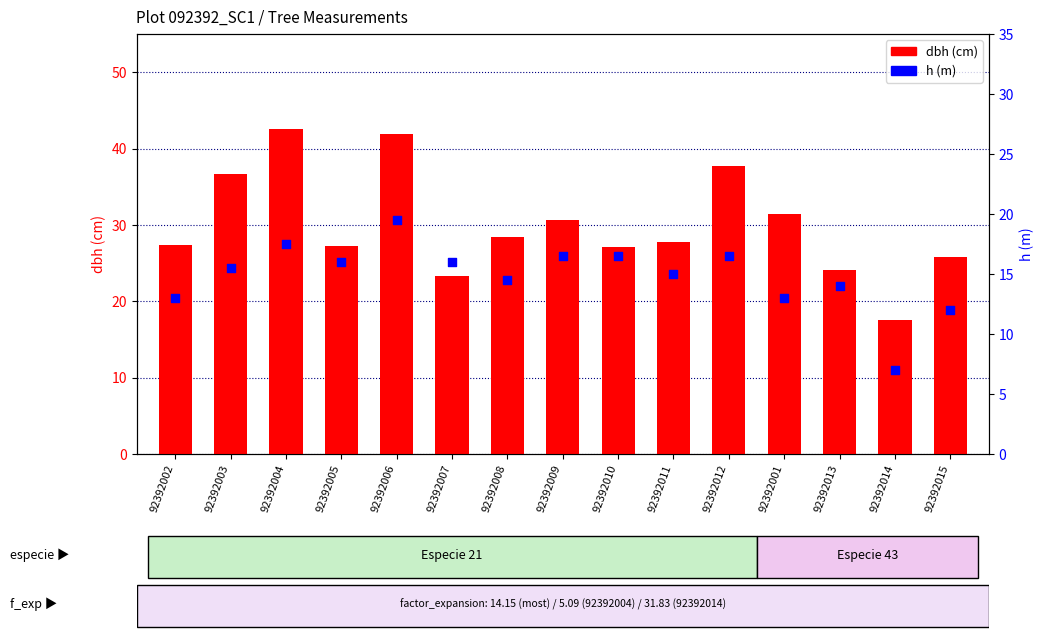

What are all the series names shown in the legend?

dbh, h